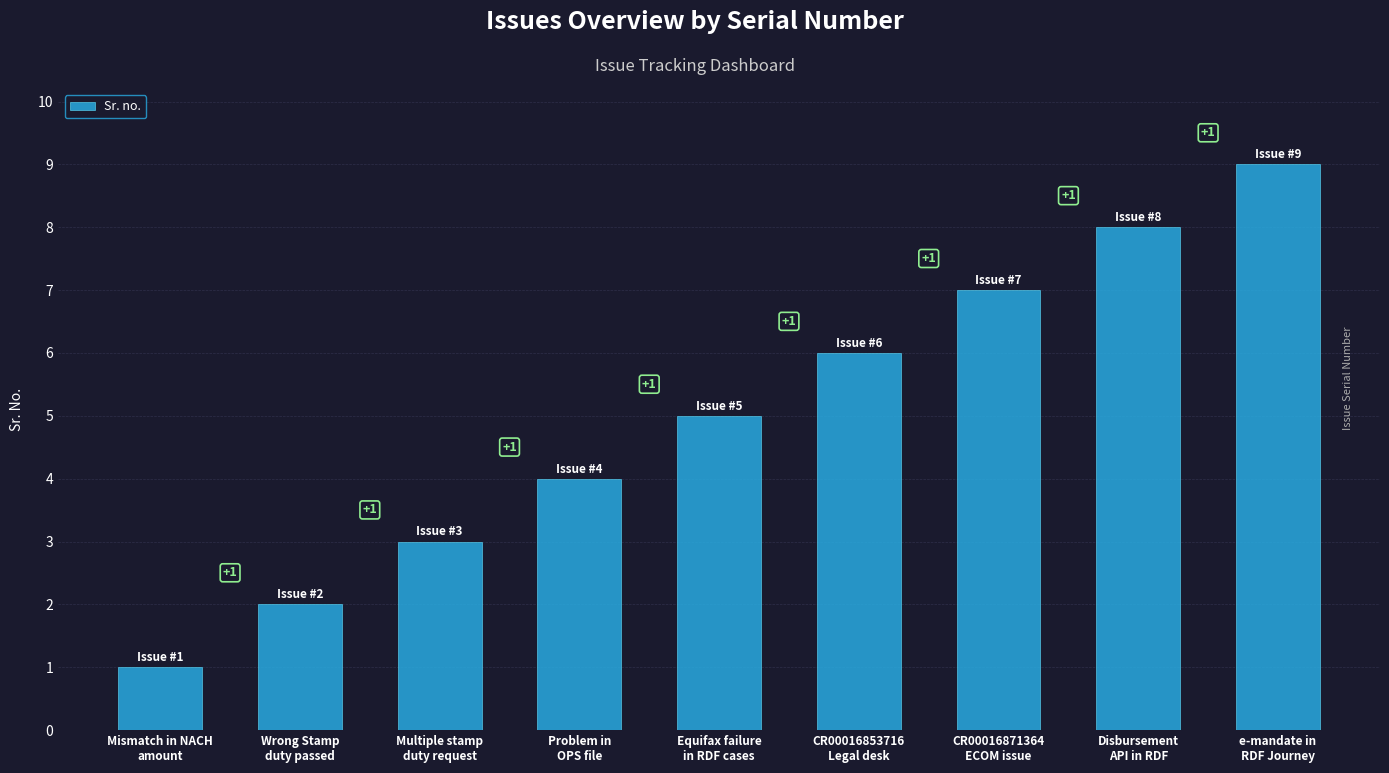

Reading left to right, extract all data points from this chart.

1	2	3	4	5	6	7	8	9